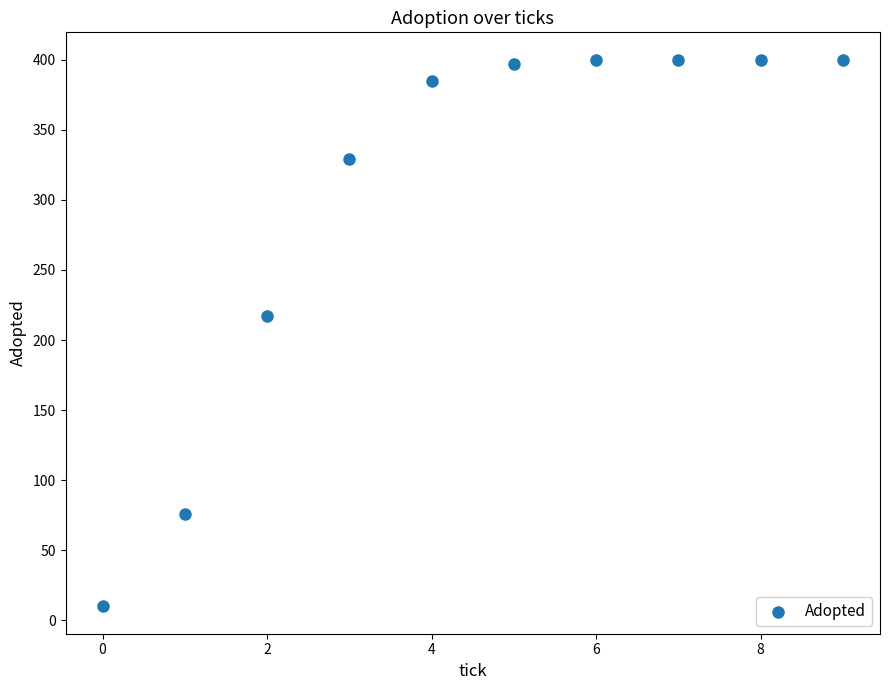

What Y value in the scatter plot is closest to 205?

217